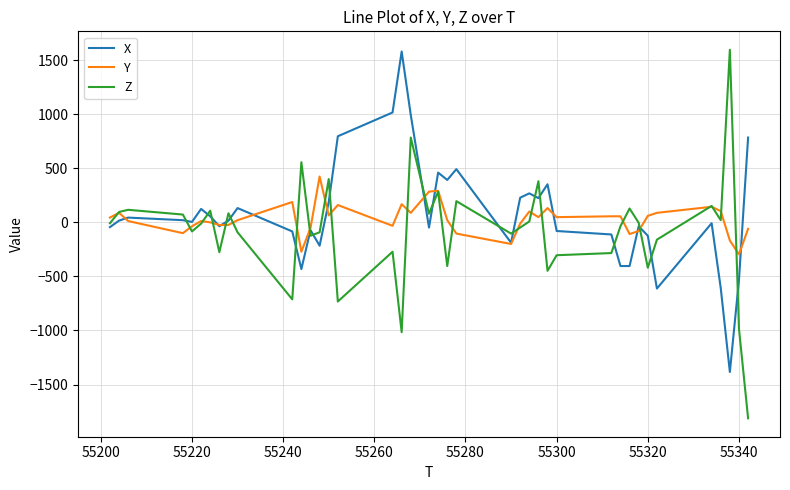

Which series has the largest range (max minus min)?

Z